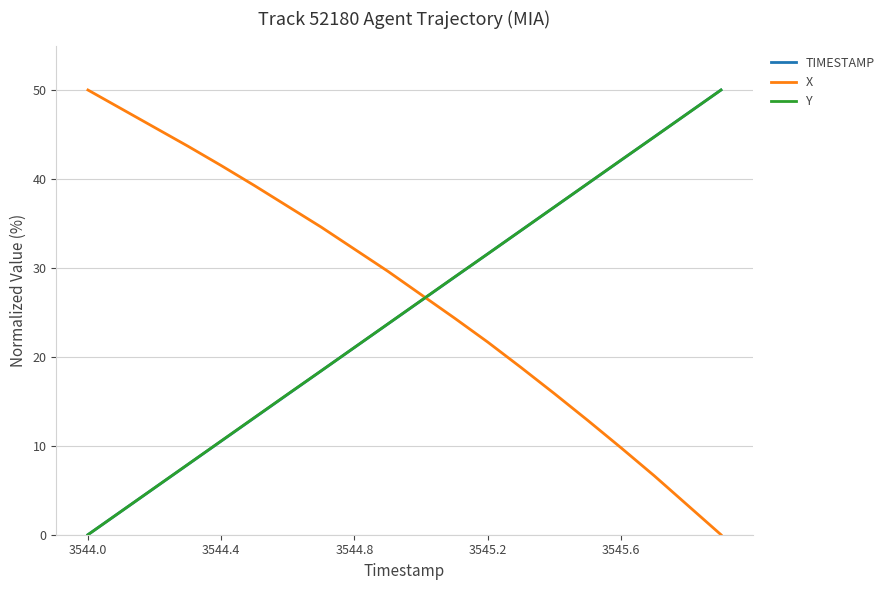

Which series ends up on top after the final intersection of X and Y?

Y